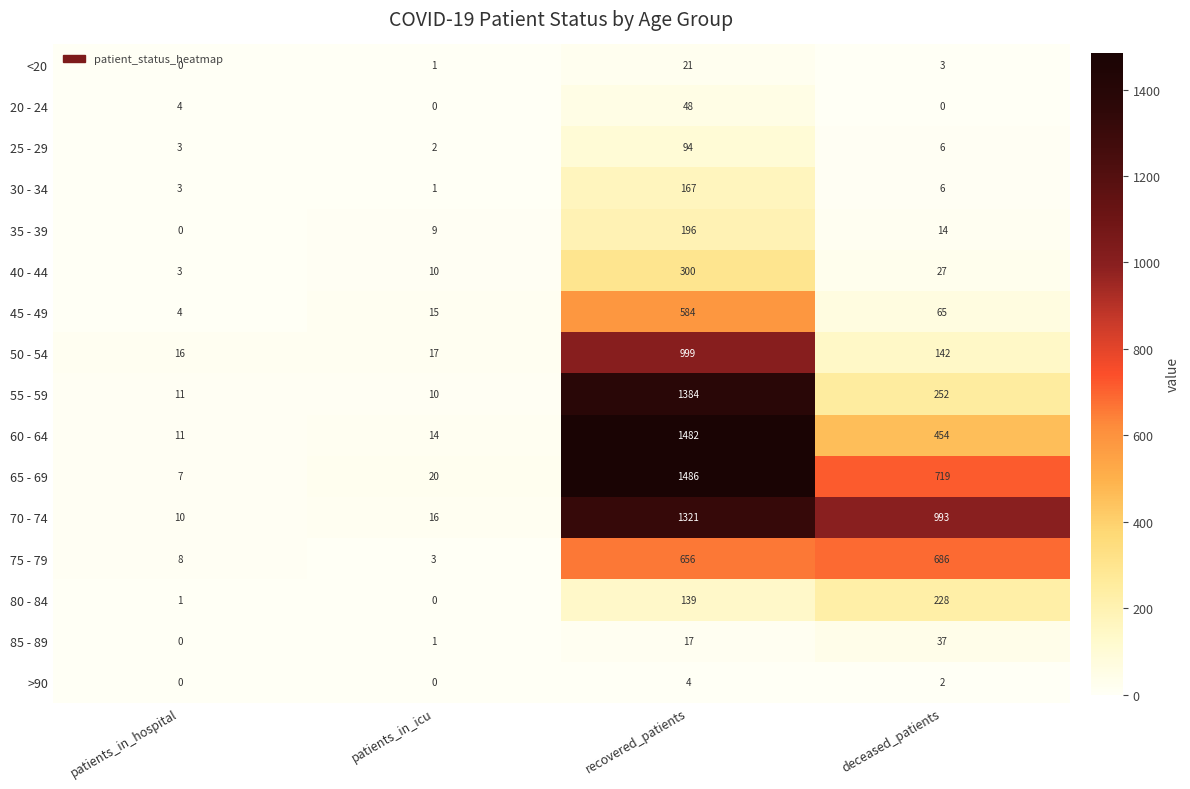

Which series has the largest range (max minus min)?

65 - 69